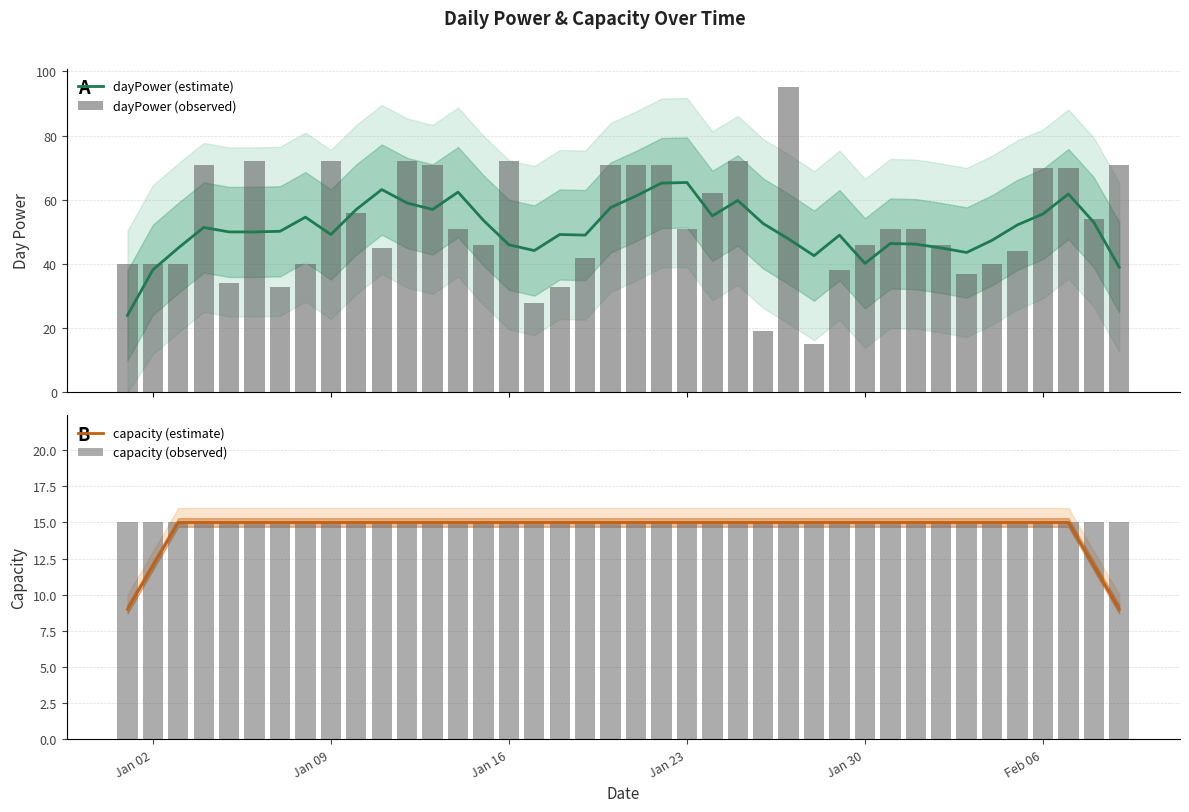

What is the difference between the maximum and second lowest values in the dayPower (estimate) series?

27.2